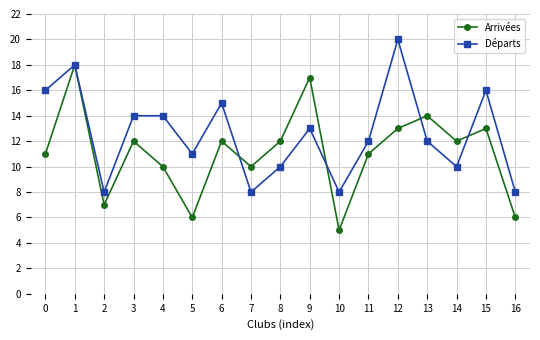

Is the value of Départs at 6 greater than the value of Arrivées at 0?

Yes